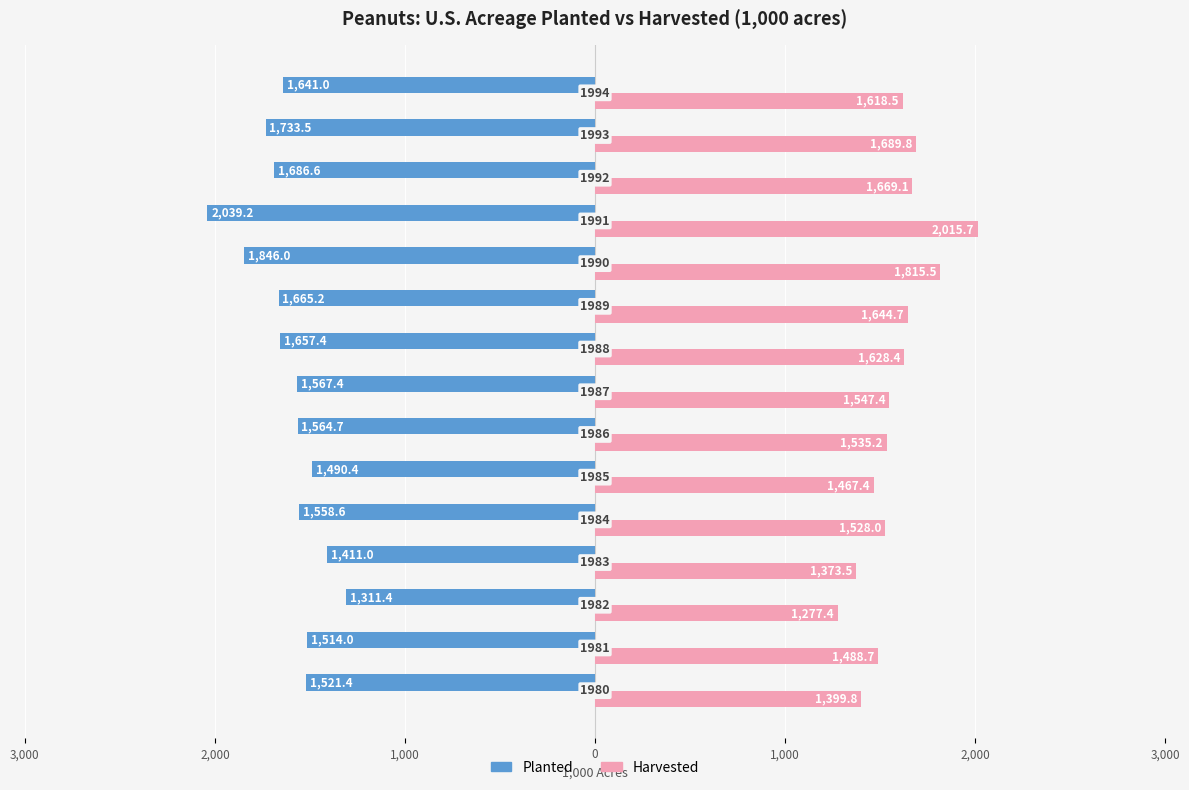

What are all the series names shown in the legend?

Planted, Harvested